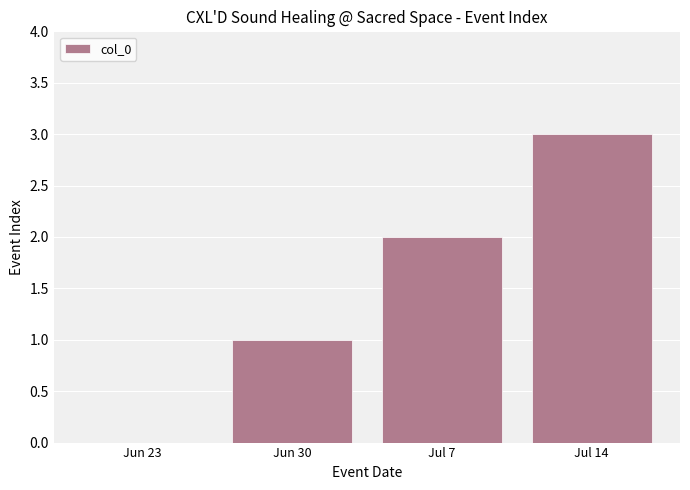

What is the sum of the values at Jun 23 and Jul 14?

3